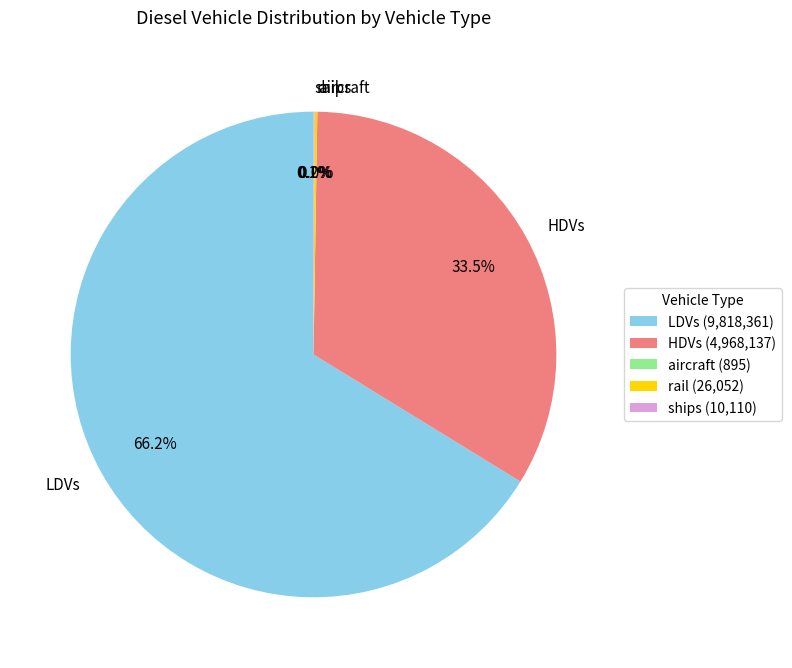

Is there a majority slice in this chart?

Yes